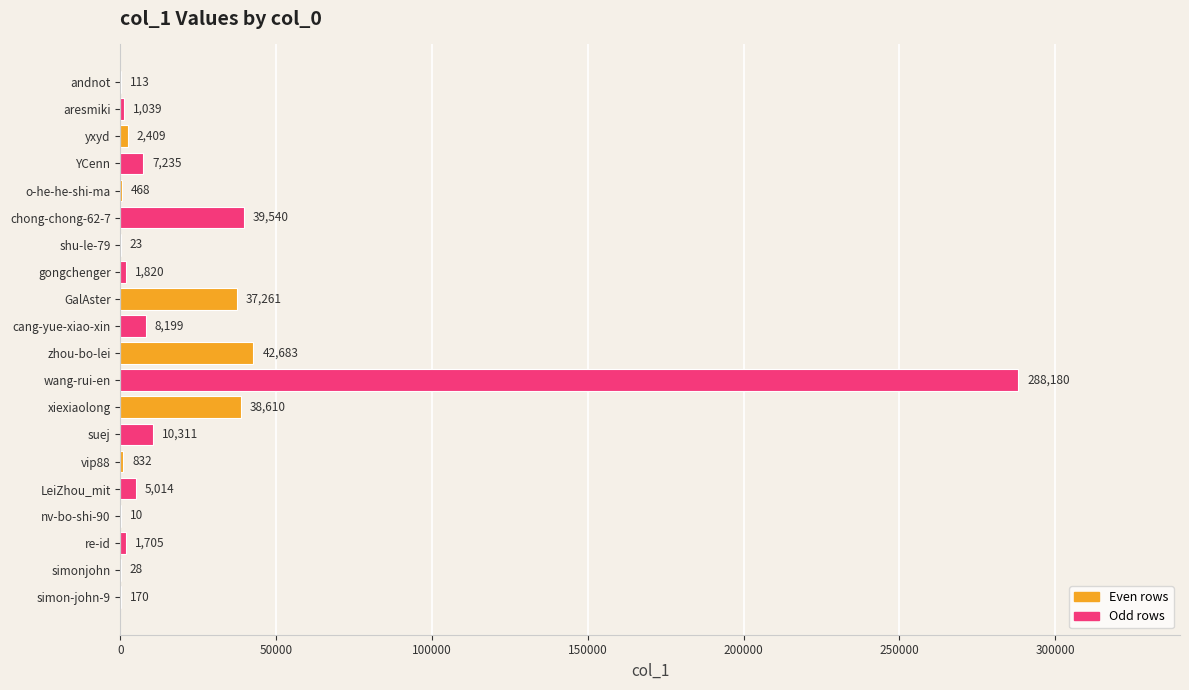

Which label corresponds to the largest value in the chart?

wang-rui-en